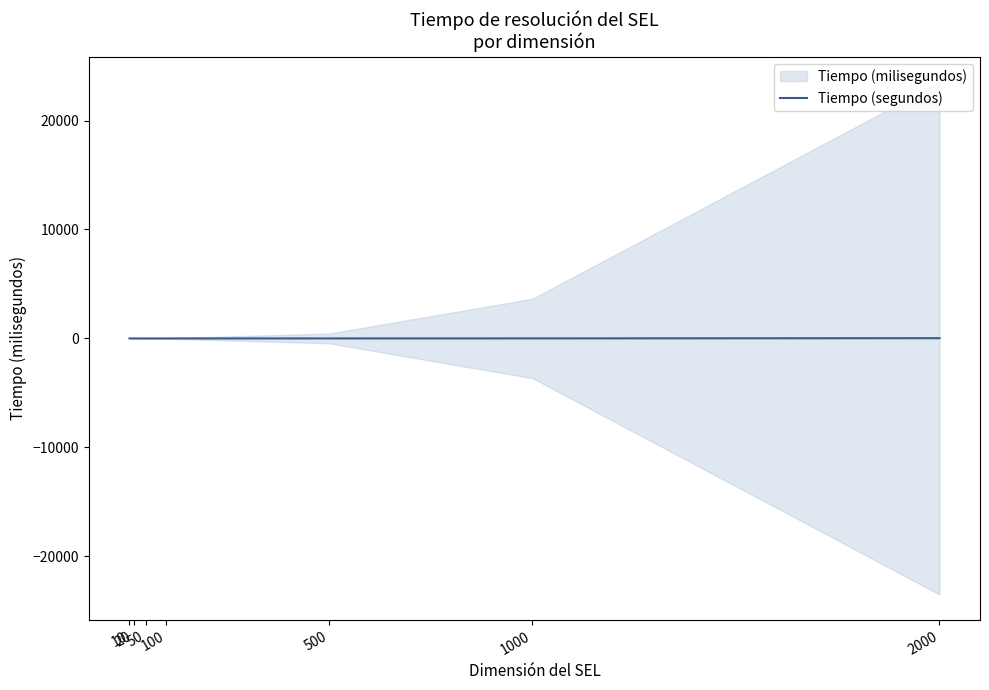

Which label corresponds to the largest value in the chart?

2000